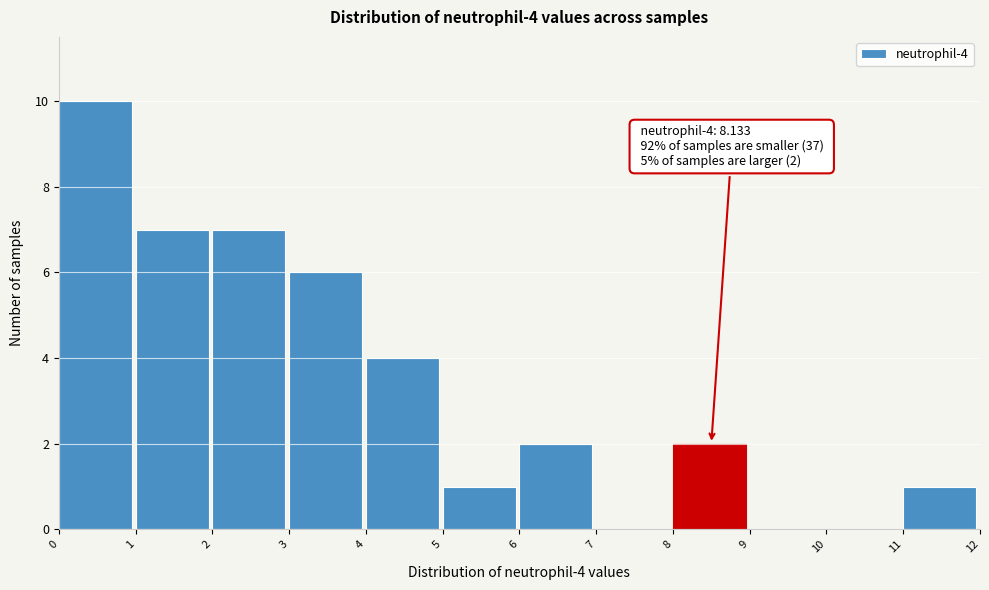

Which range on the x-axis has the tallest bar?

0 to 1